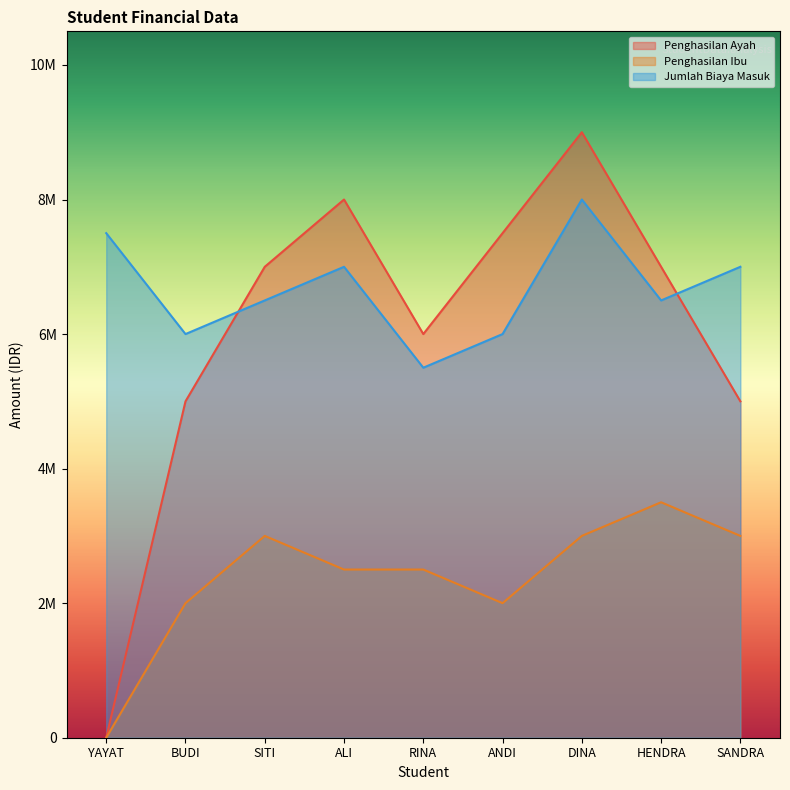

At YAYAT, list the series in order from largest to smallest.

Jumlah Biaya Masuk, Penghasilan Ayah, Penghasilan Ibu